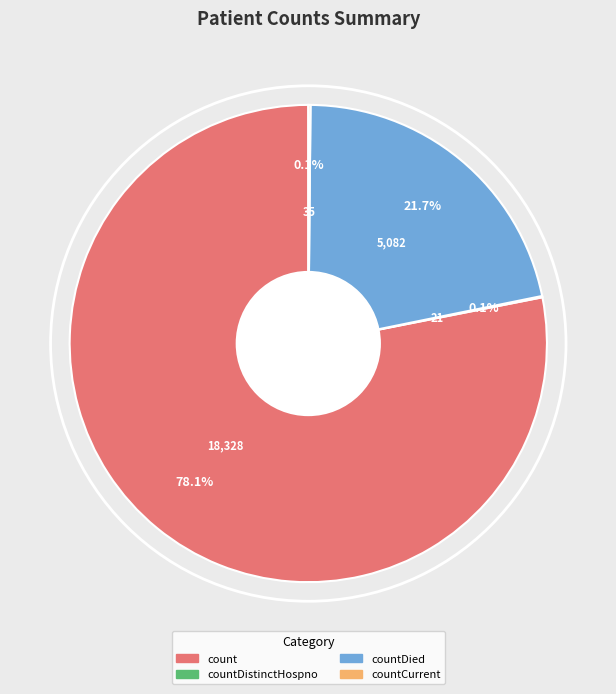

Is there a majority slice in this chart?

Yes